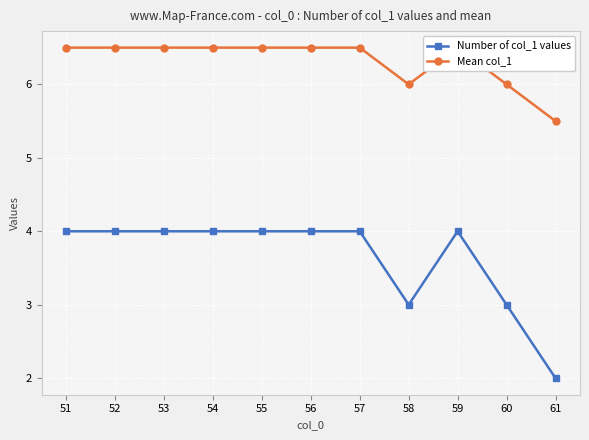

True or false: Mean col_1 and Number of col_1 values cross at least once.

False